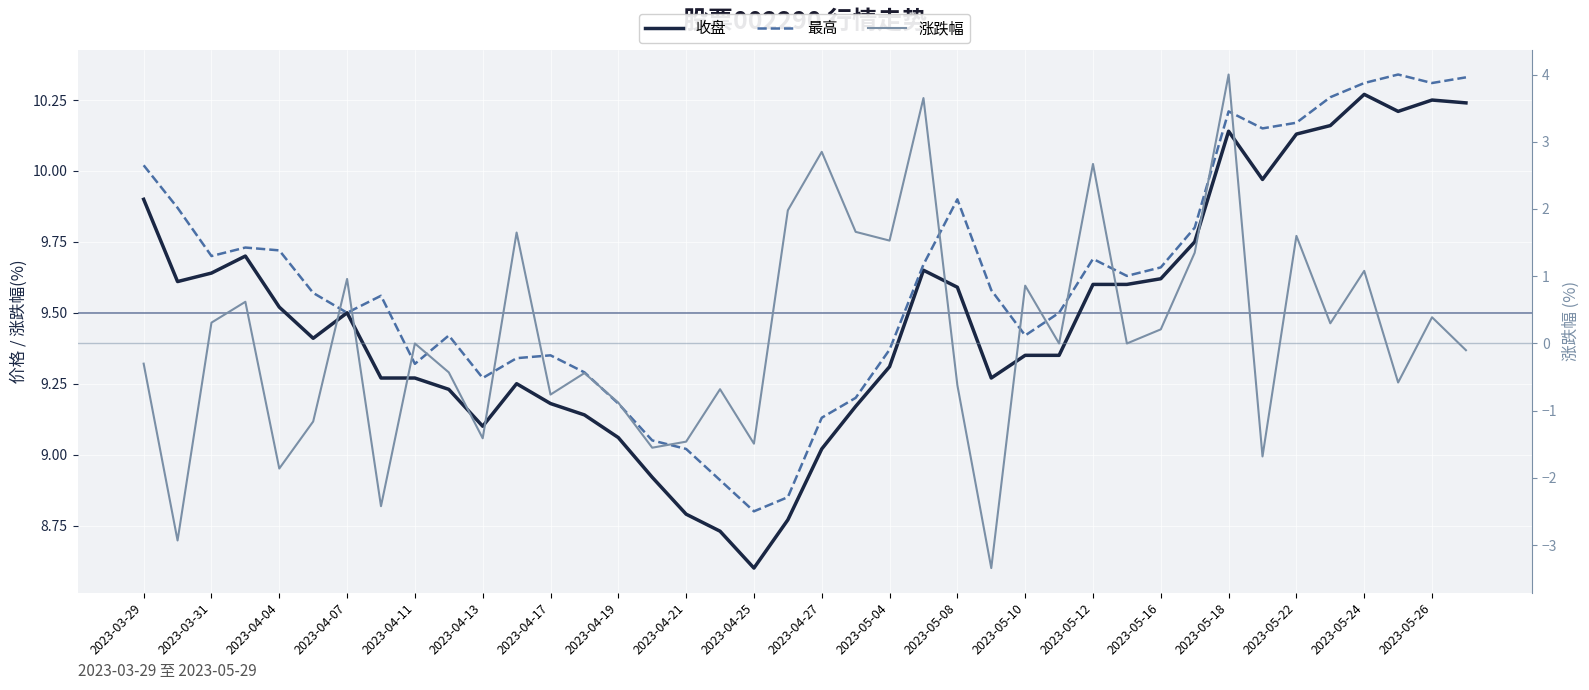

True or false: 最高 has a value of 18.0 at 2023-05-22.

False